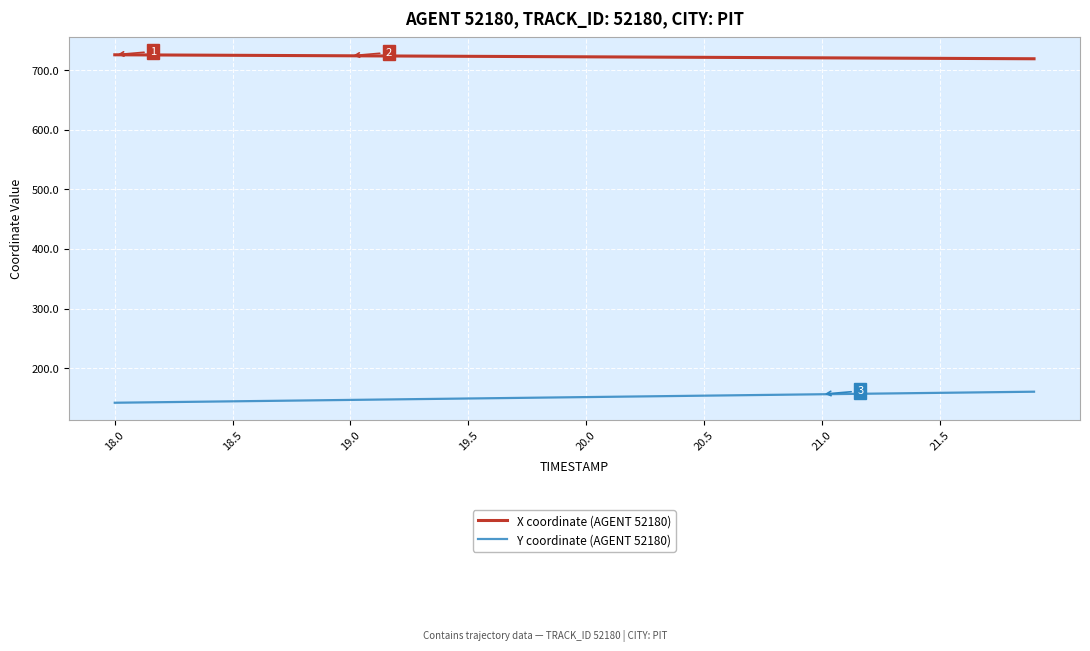

What is the minimum value for Y coordinate (AGENT 52180)?

142.0